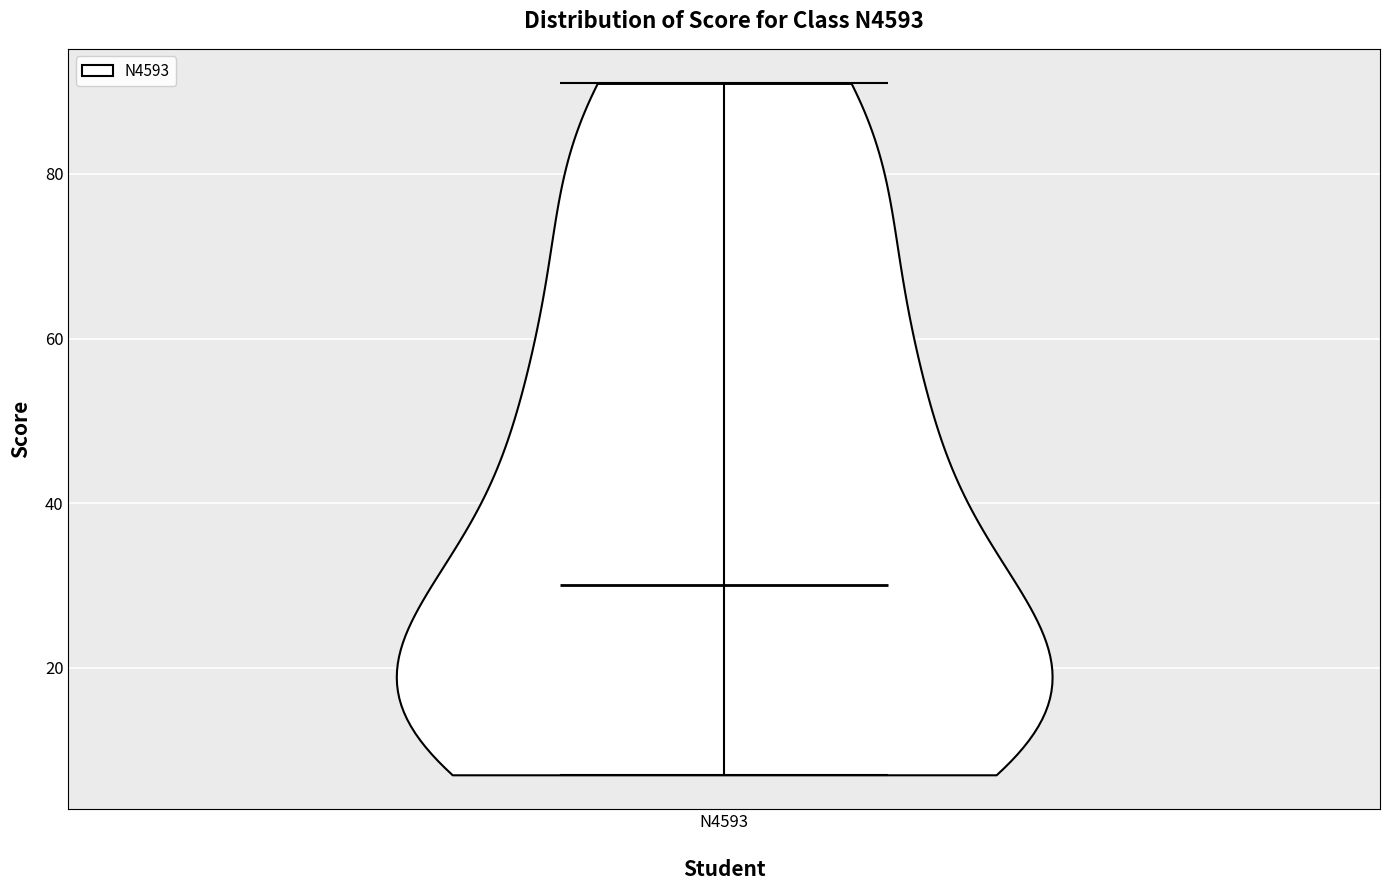

Read this violin plot against the y-axis: where its median line is, and the lowest and highest points the violin reaches. The values are not printed on the chart, so give them approximately, as read against the axis.

median line 30, lowest point 8, highest point 92